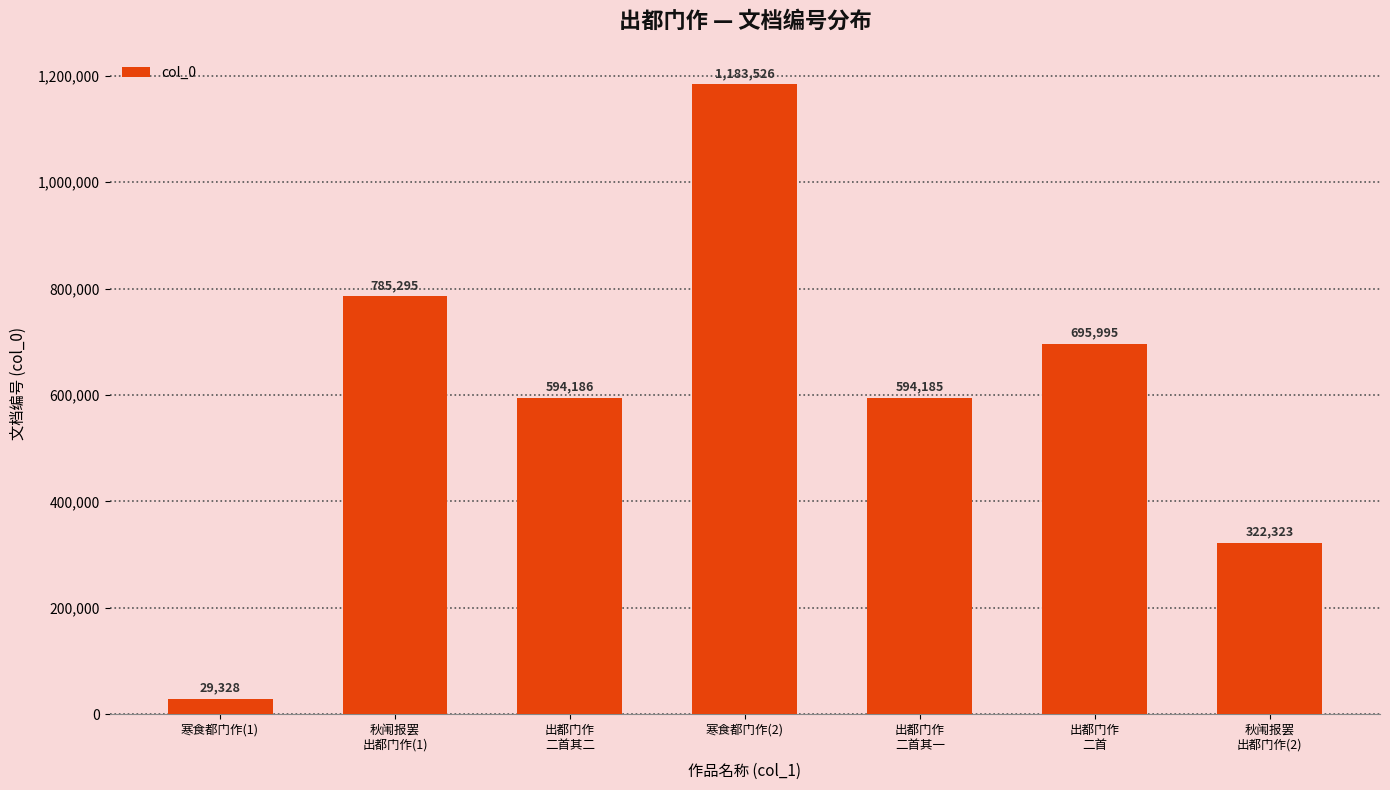

Is it true that the value at 寒食都门作(2) is 364378?

False